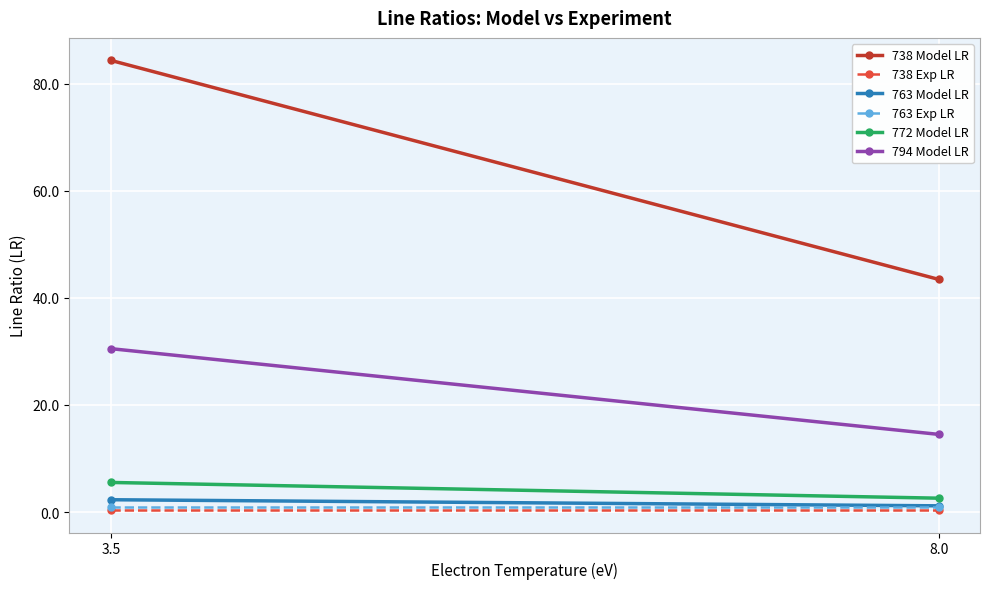

At which label does 738 Model LR reach its minimum?

8.0